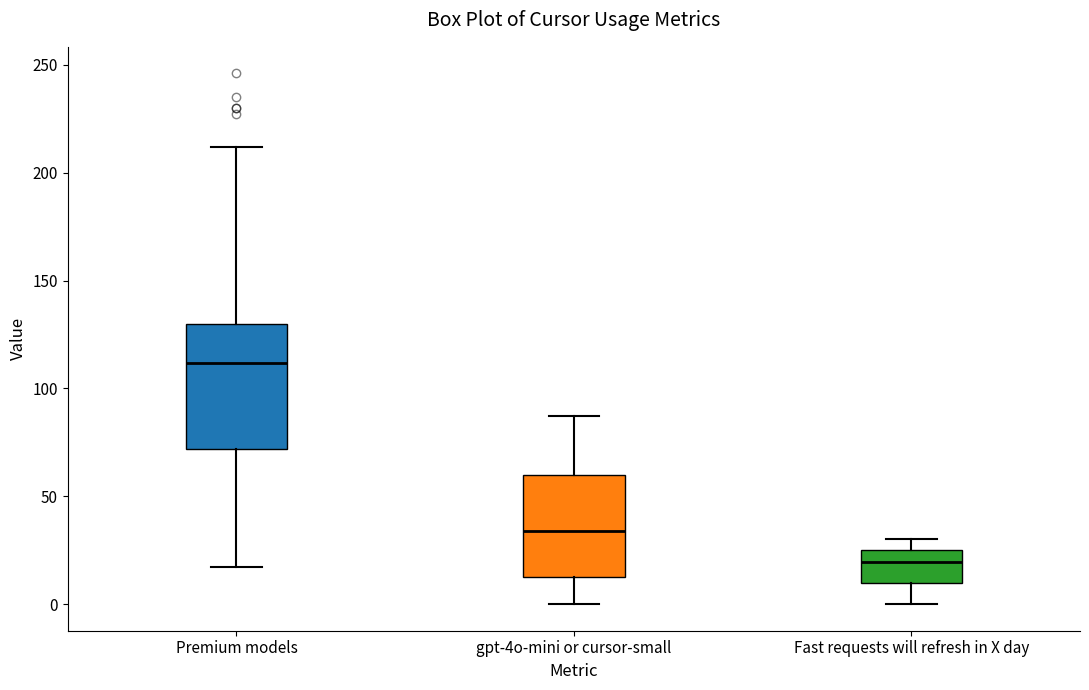

Which box has the highest median line?

Premium models